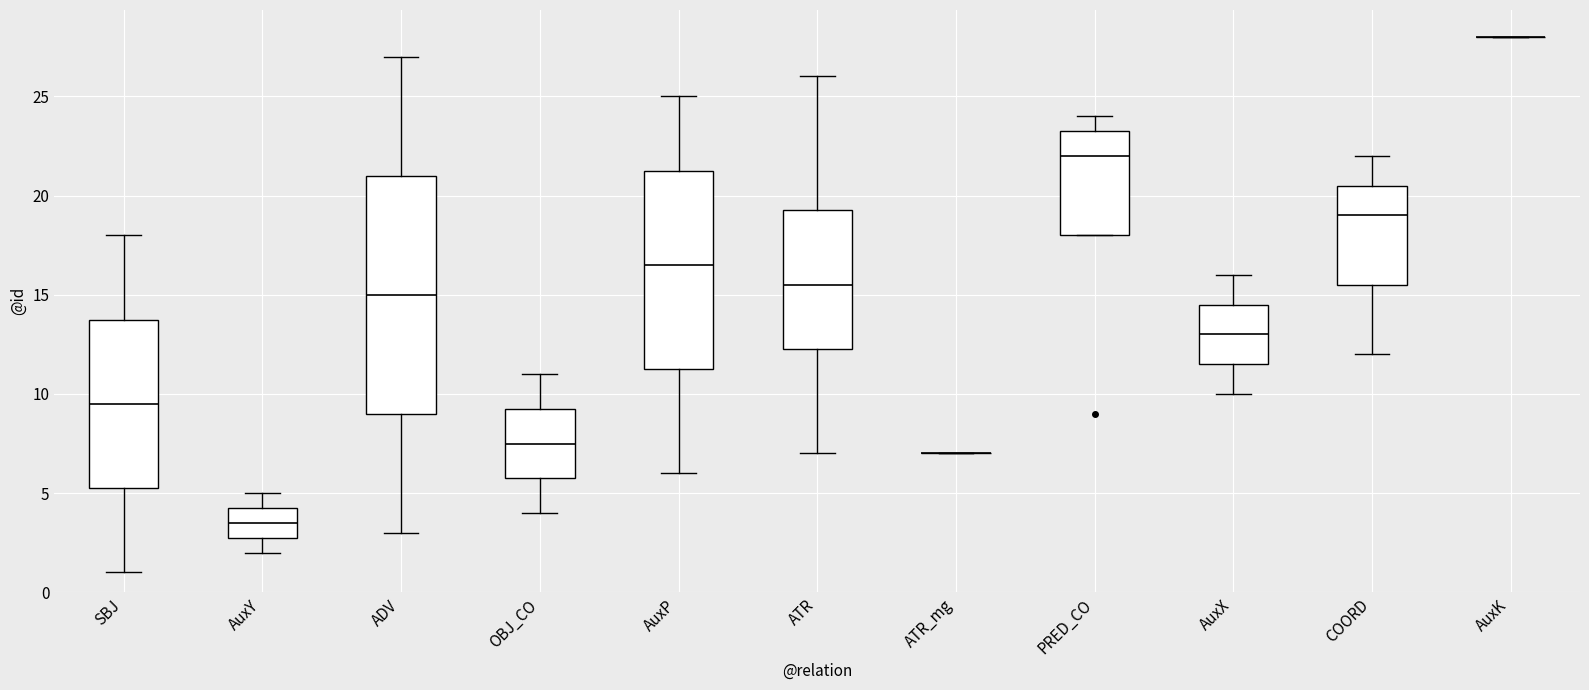

Comparing the boxes themselves (not the whiskers), which one is the tallest?

ADV